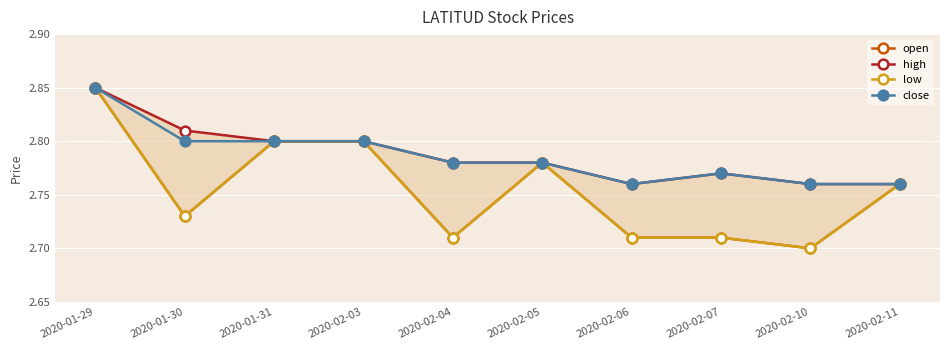

What is the label of the 9th point from the right?

2020-01-30